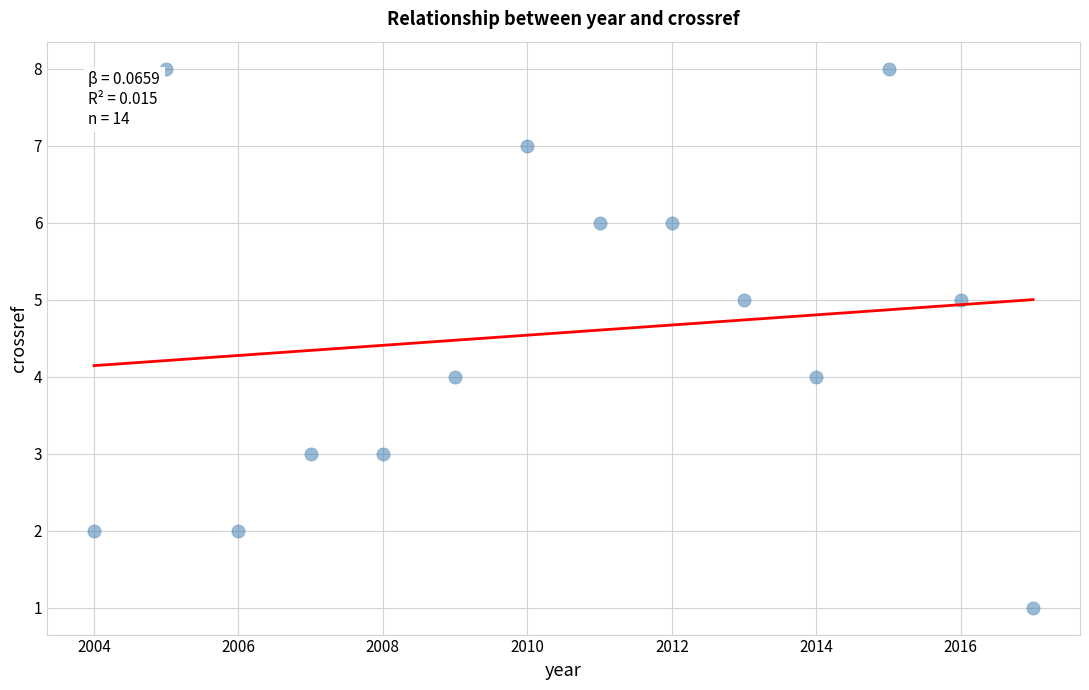

What is the range of Y values (max minus min)?

7